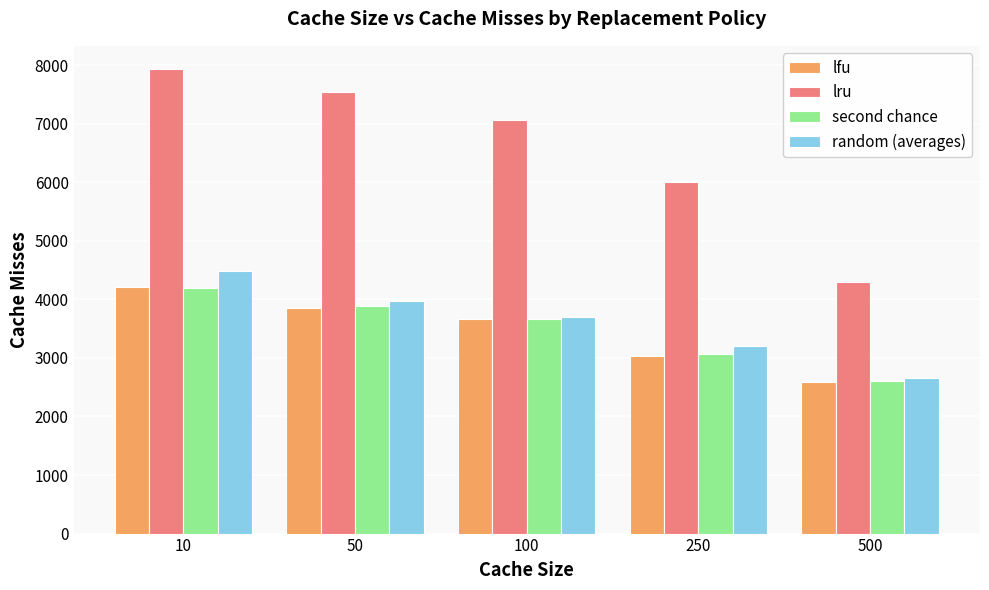

What is the average value of the random (averages) series?

3603